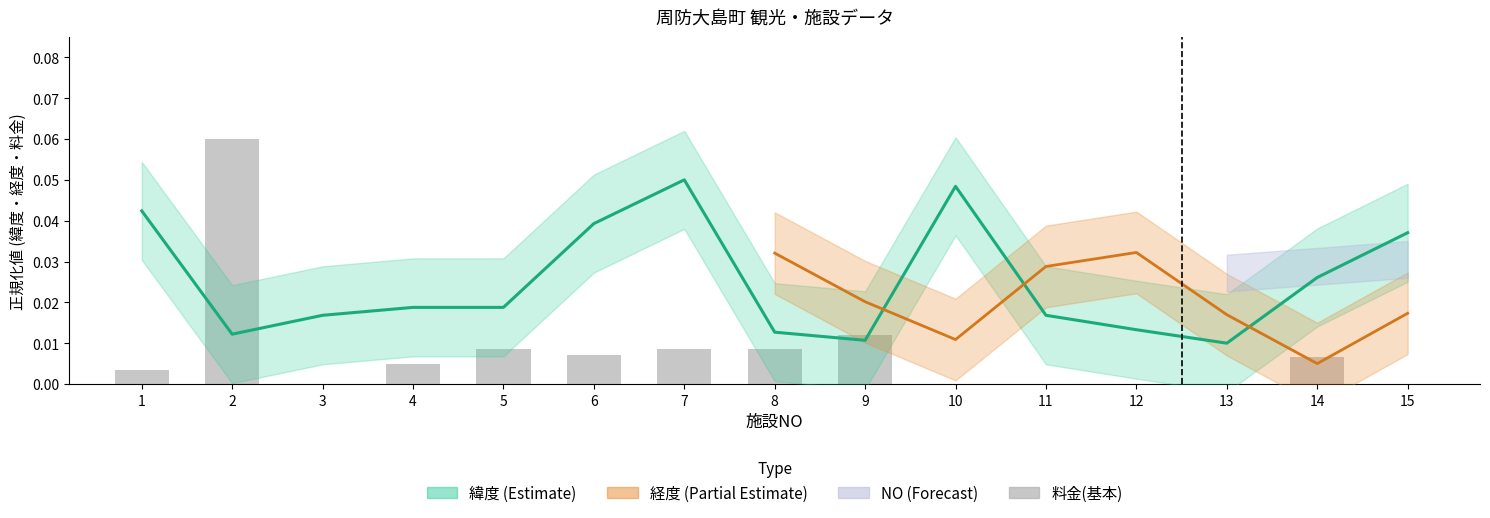

Reading left to right, extract all data points from this chart.

0.0	0.1	0.0	0.0	0.0	0.0	0.0	0.0	0.0	0.0	0.0	0.0	0.0	0.0	0.0